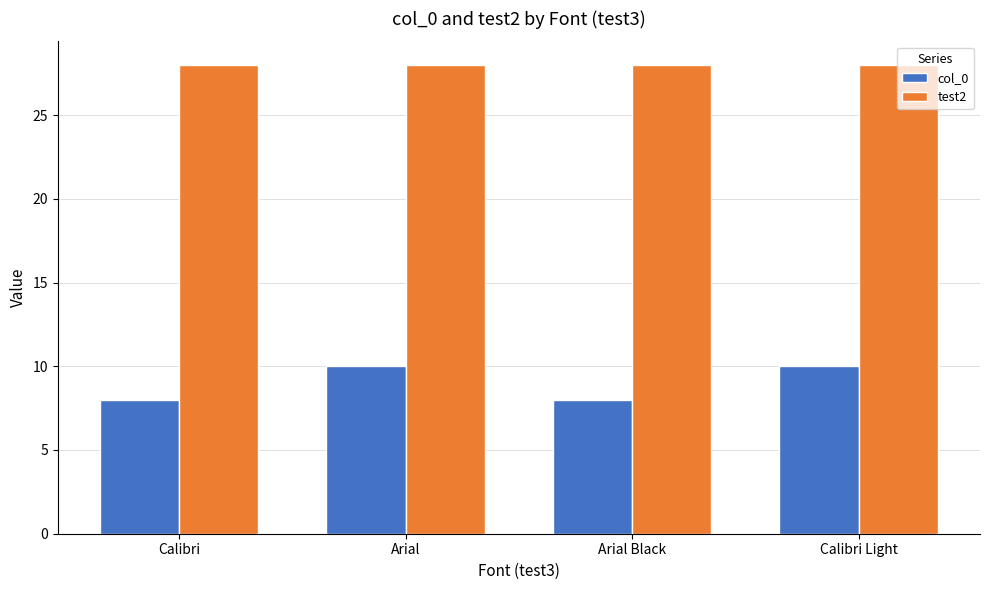

What is the maximum value for test2?

28